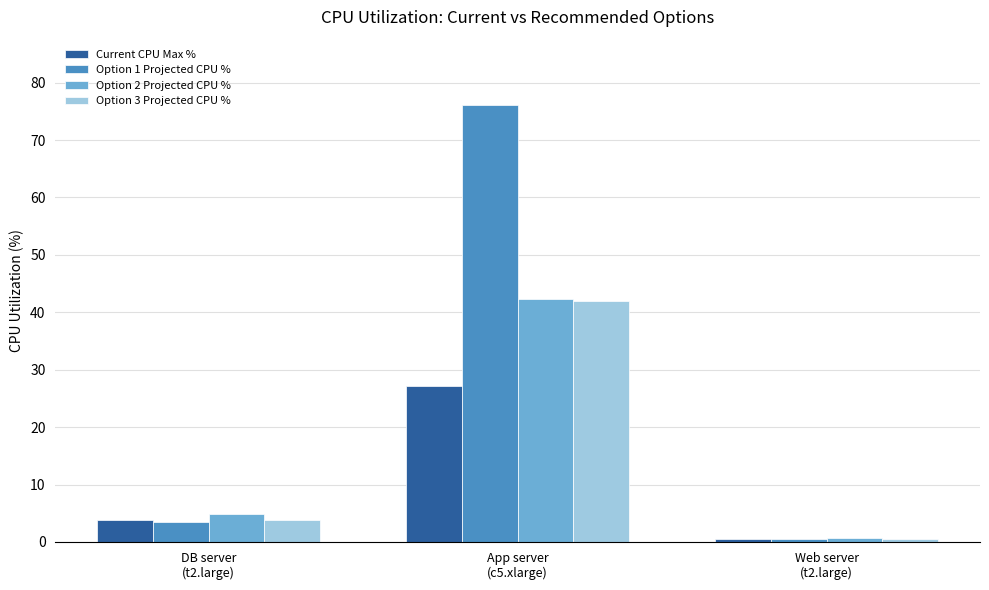

What is the minimum value shown in the chart?

0.5